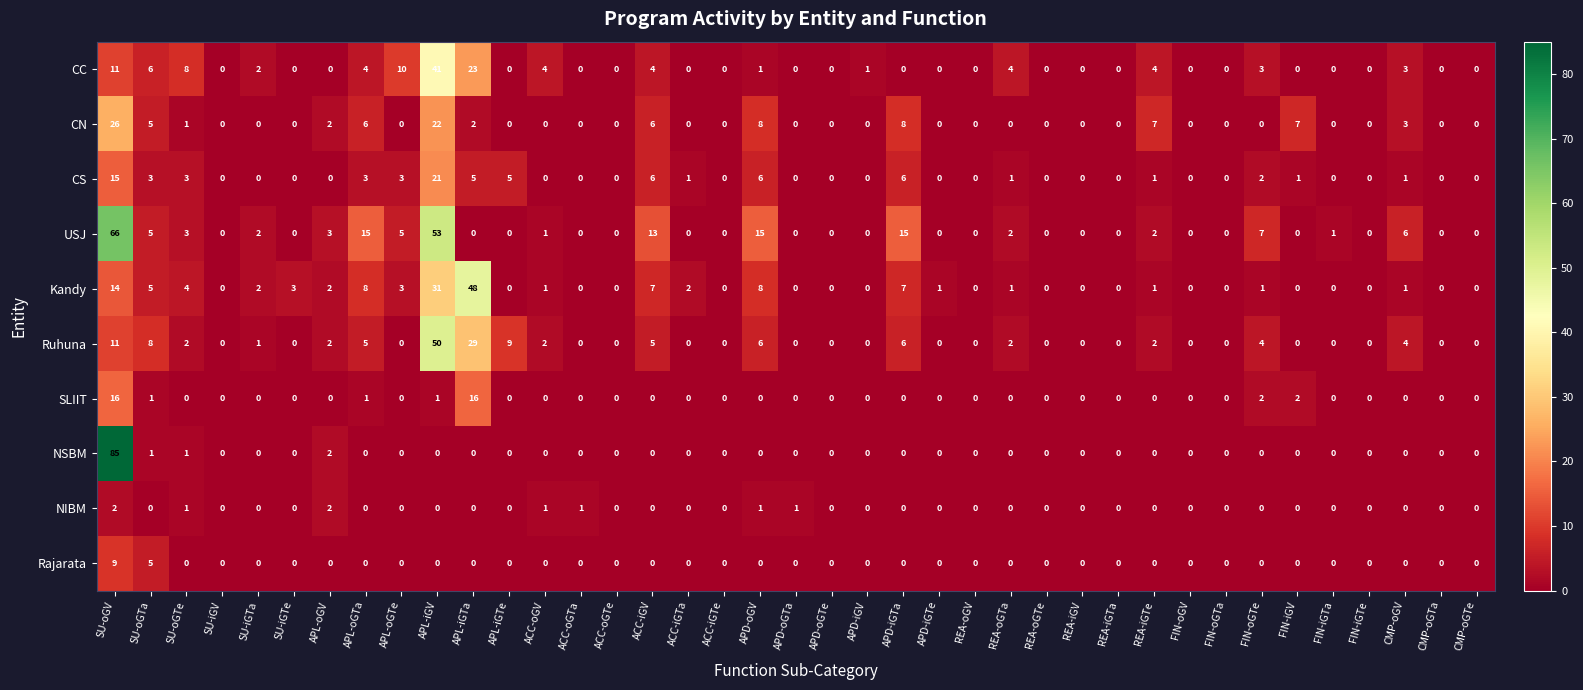

Which series has the largest total across all categories?

USJ